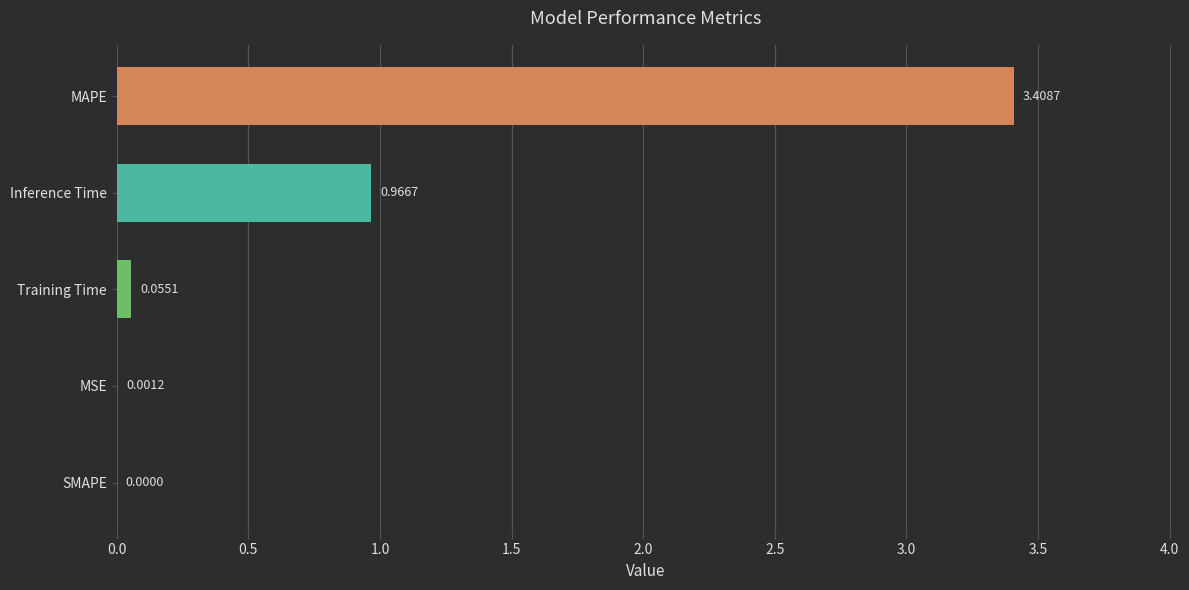

Where is the data nearest to the value 1?

Inference Time